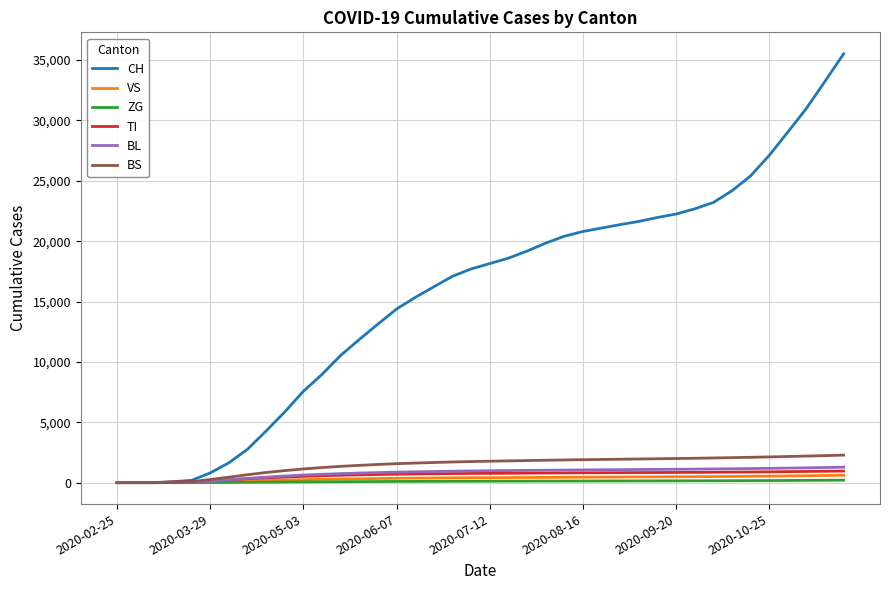

What is the maximum value shown in the chart?

35518